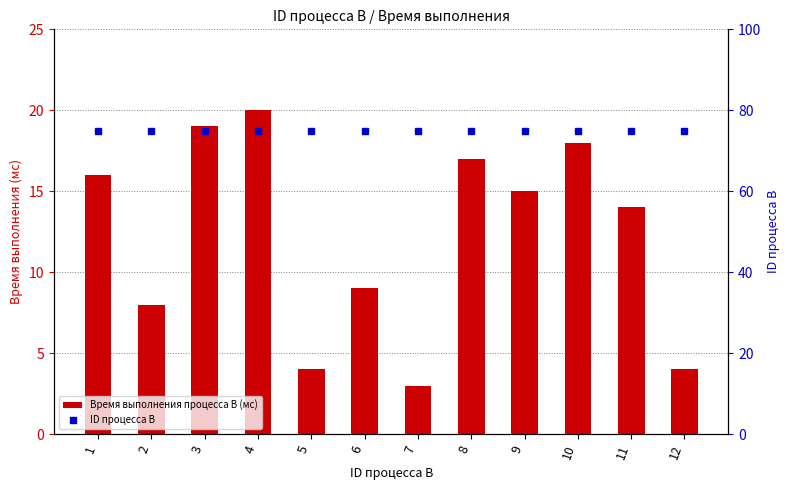

Does the chart contain stacked bars?

No